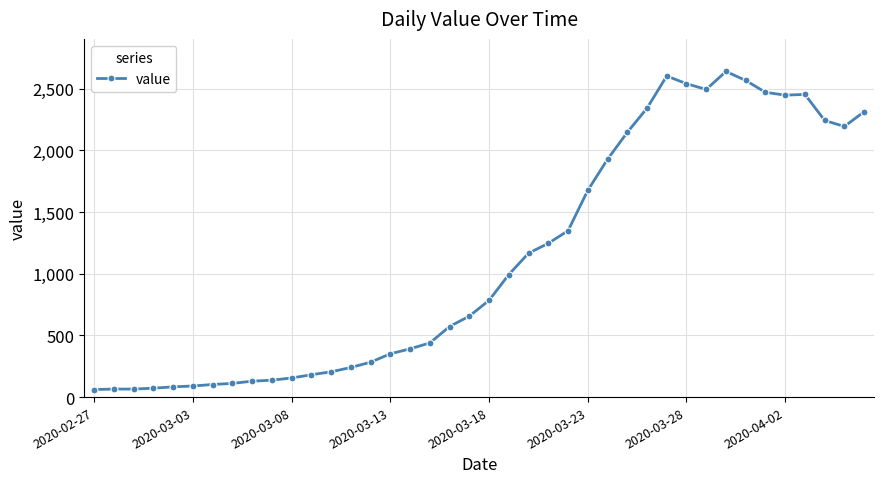

True or false: there are more than 0 points higher than both neighbors.

True